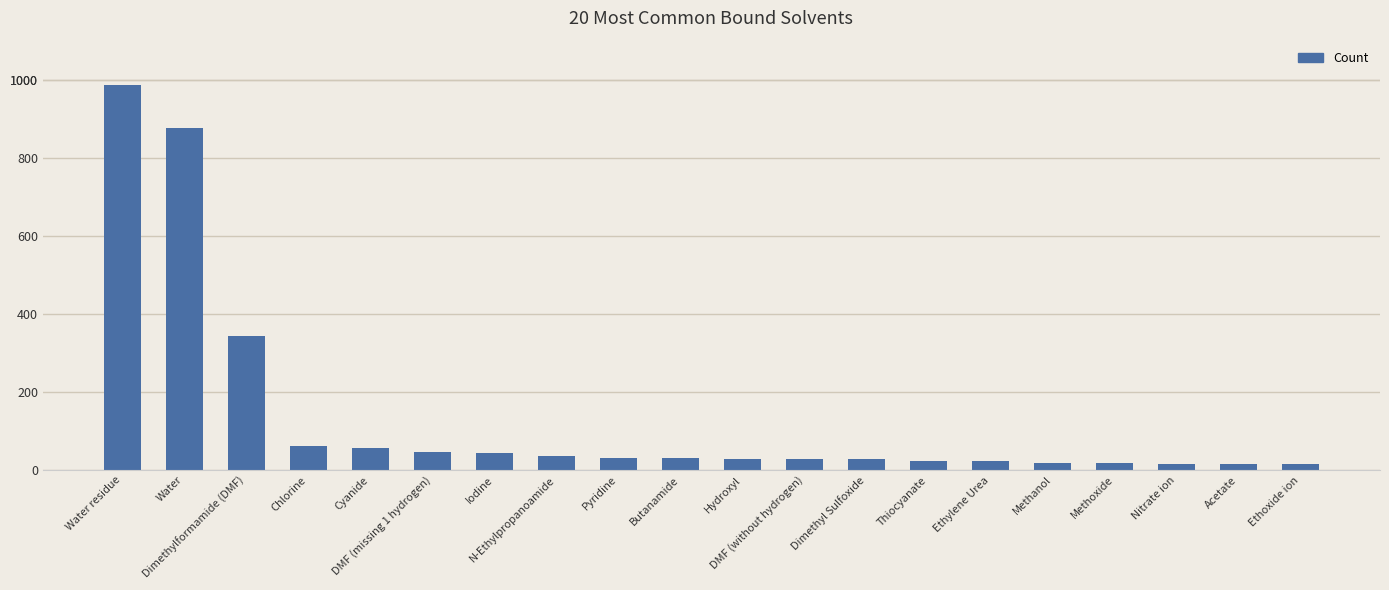

What is the value of the 10th bar from the left?

30